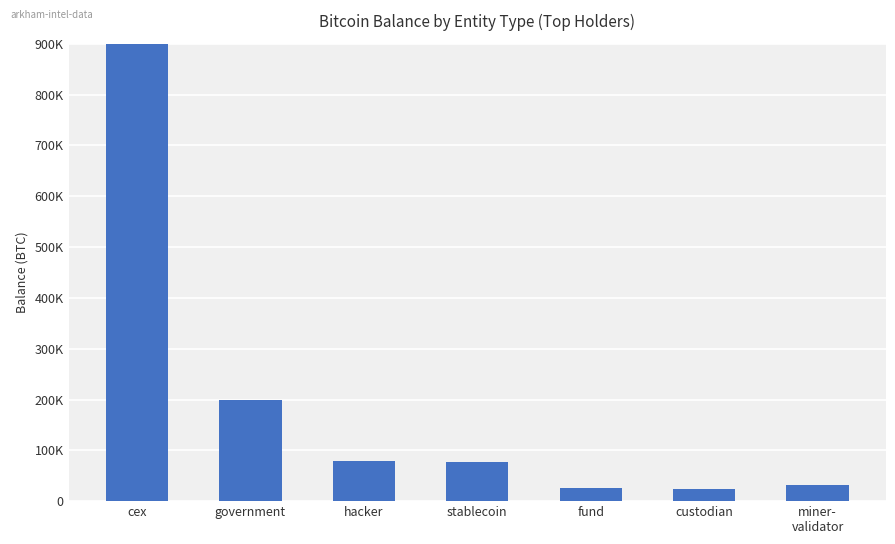

Does the chart contain any negative values?

No